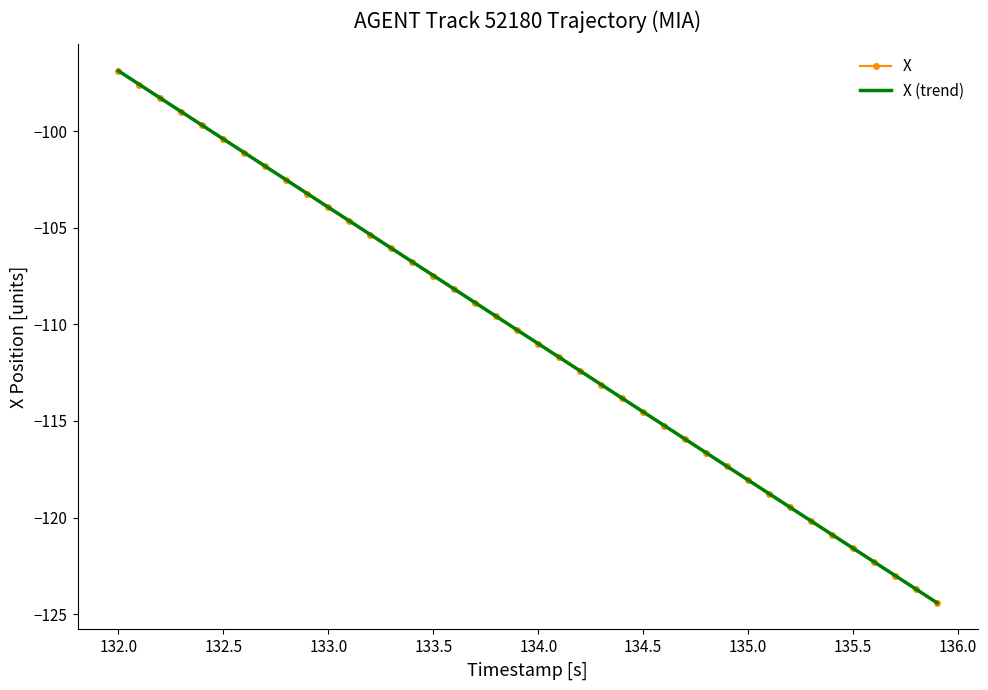

What is the minimum value shown in the chart?

-124.4